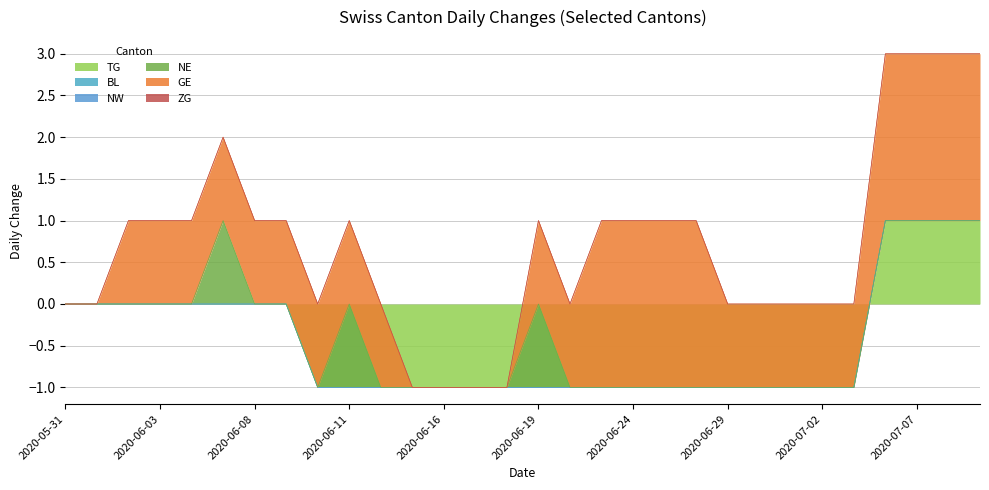

What position from the left is 2020-06-08?

7